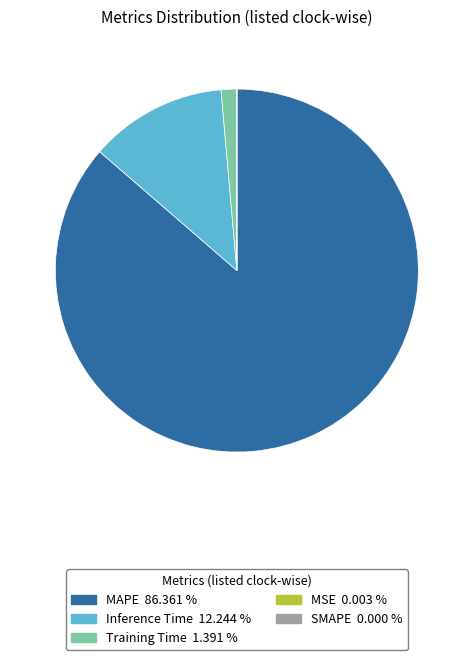

Is there a majority slice in this chart?

Yes